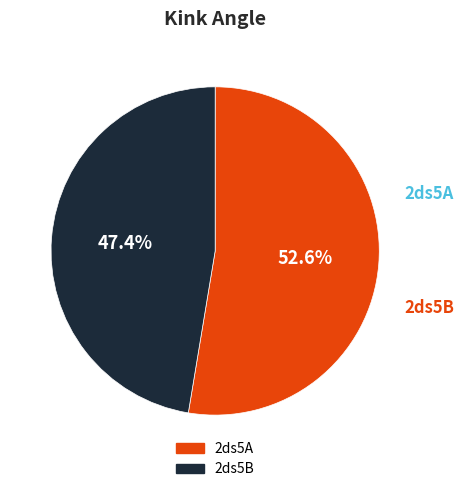

Is there any slice that represents more than half of the pie?

Yes